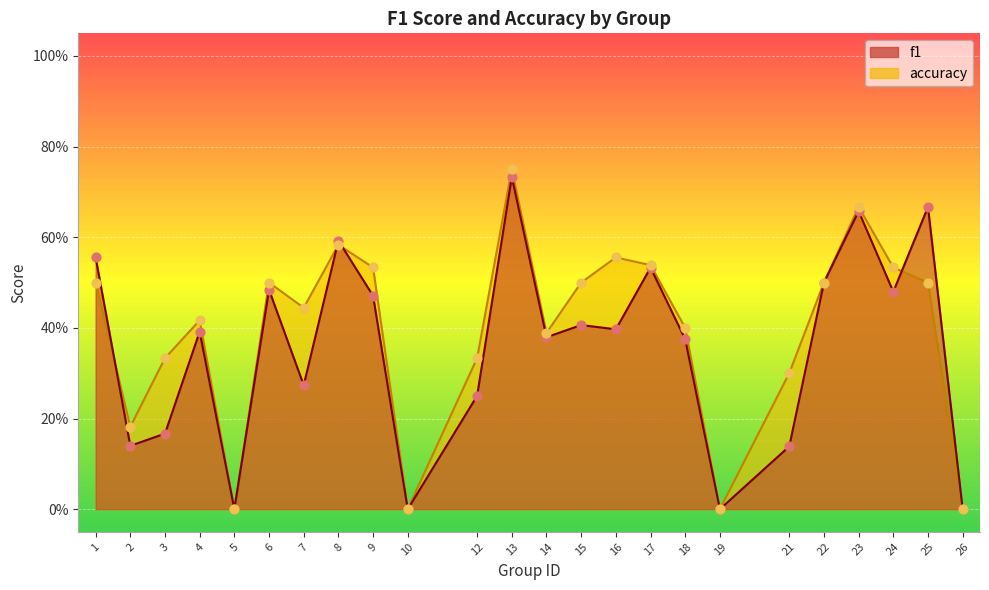

Which series reaches the minimum Y coordinate?

f1